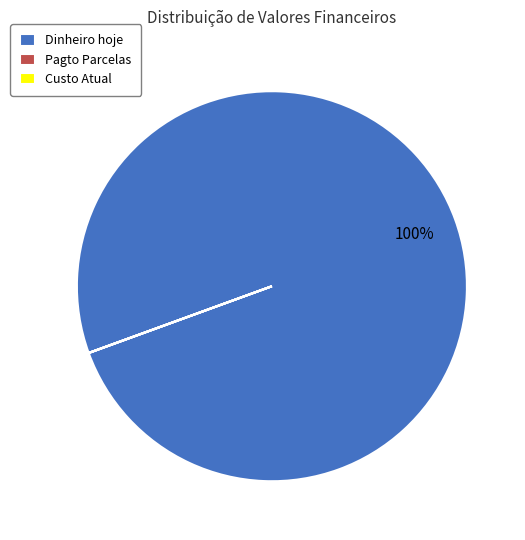

The Dinheiro hoje slice represents 100% of the pie. True or false?

True